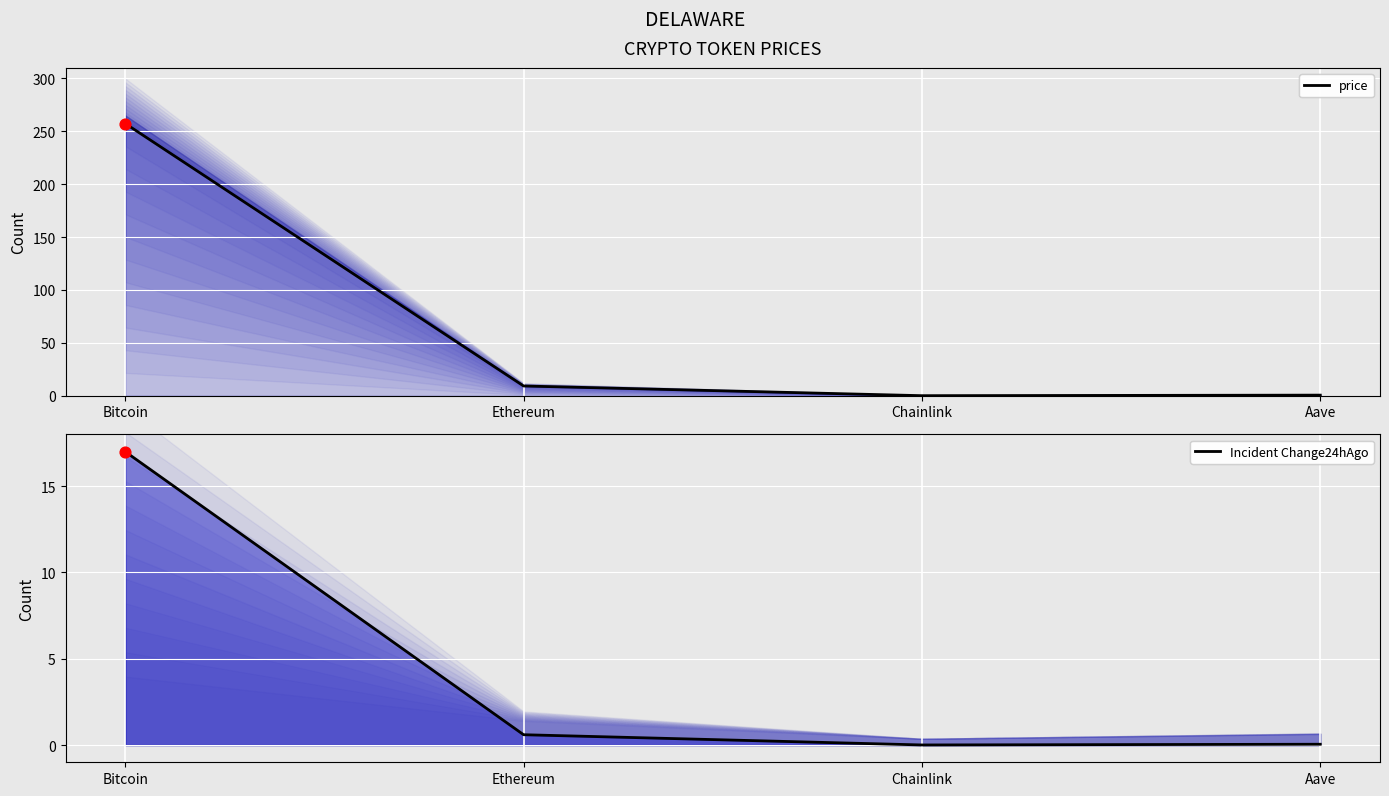

Which series has the widest spread of Y values?

price